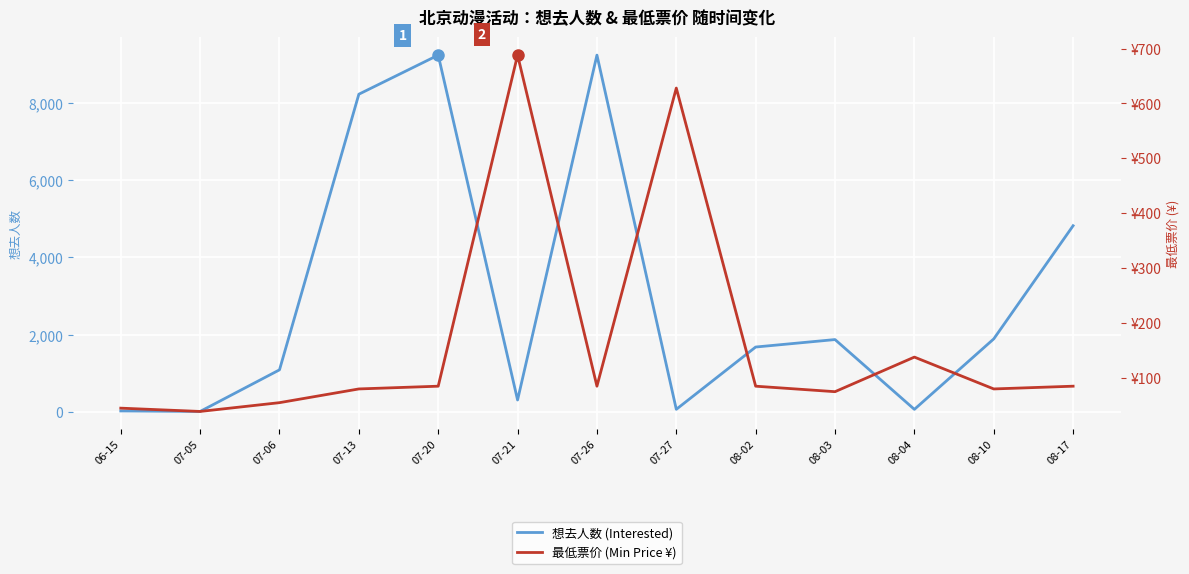

How many data points does each series have?

13